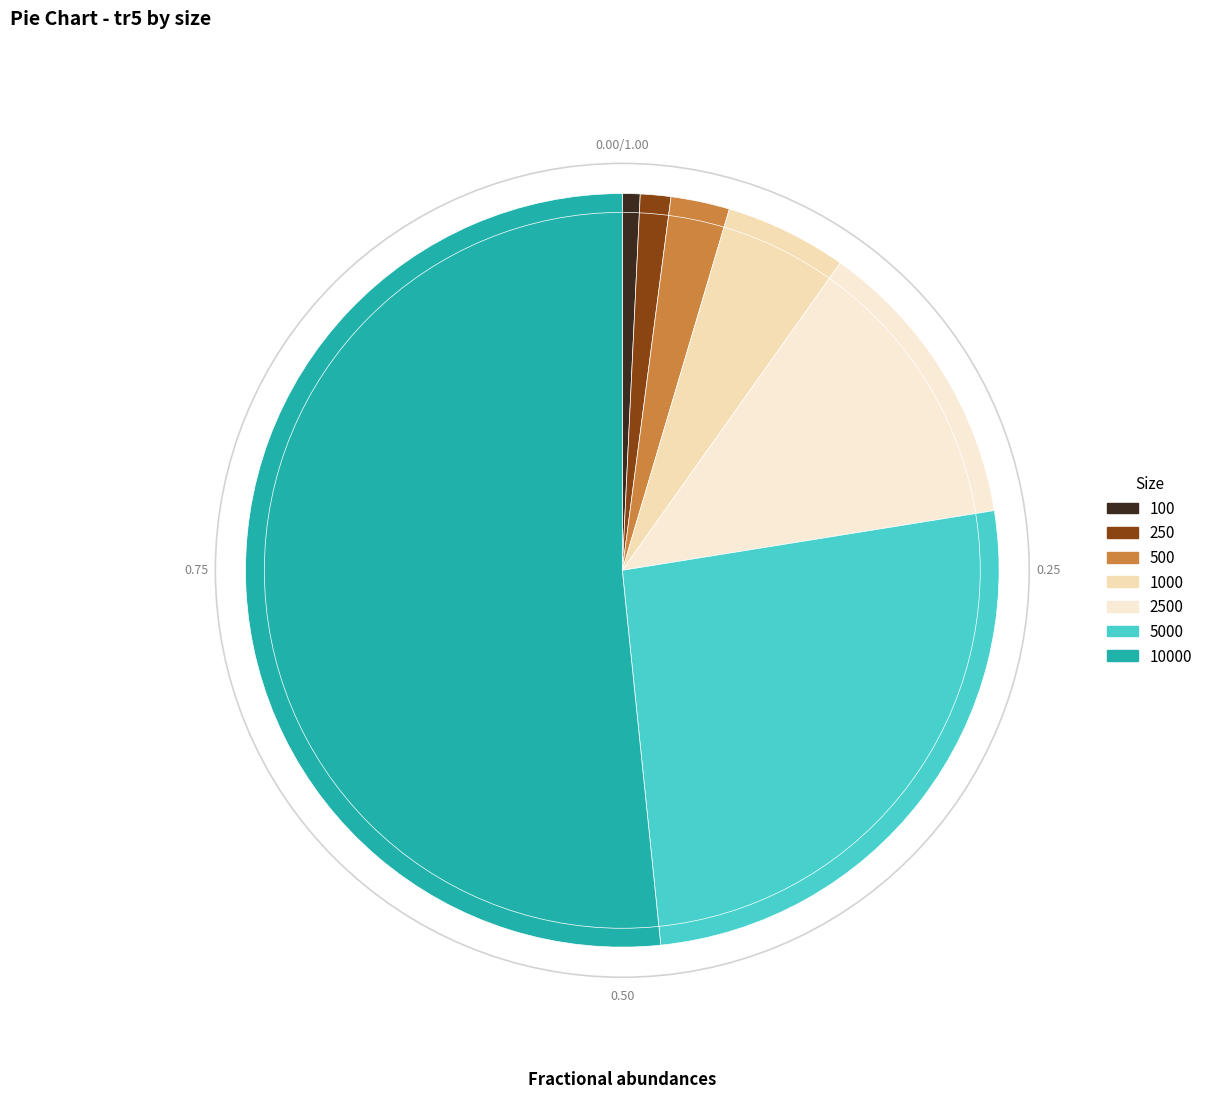

Is there any slice that represents more than half of the pie?

Yes